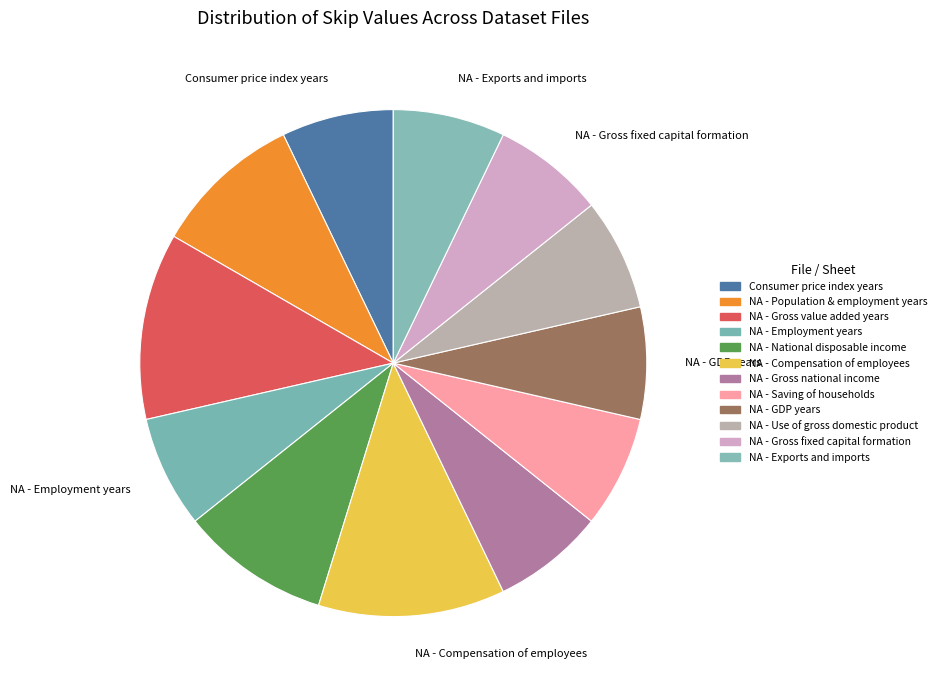

How many segments does this pie chart have?

12